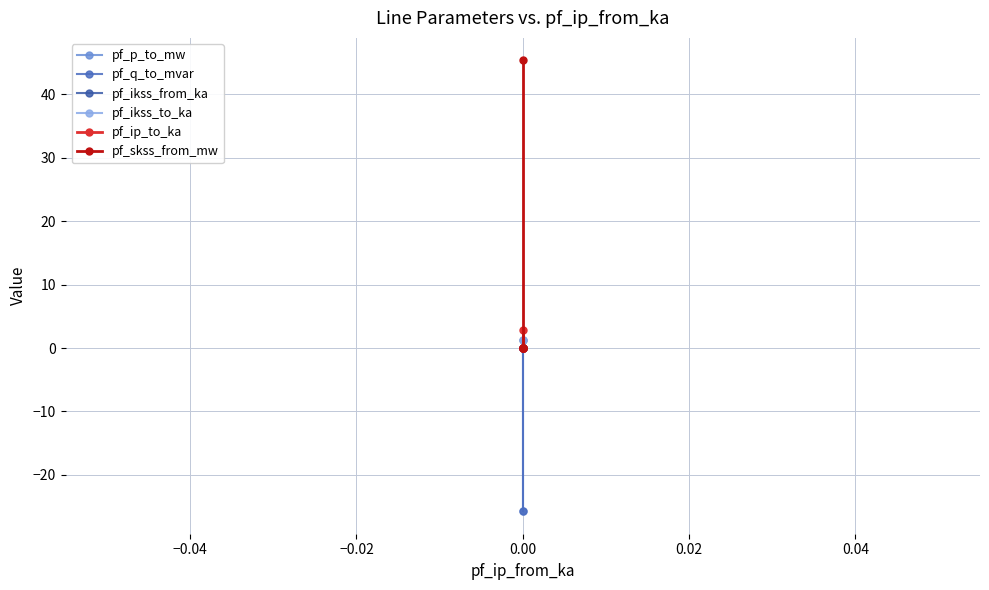

Count the pf_ip_to_ka values in the range 0 to 2.

3